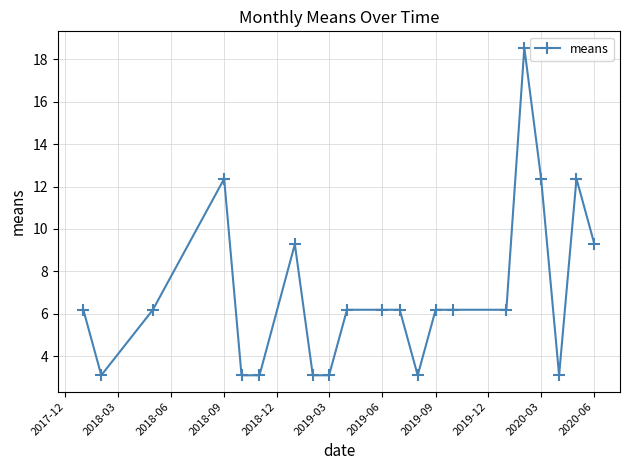

What is the value of the 18th point from the left?

12.4